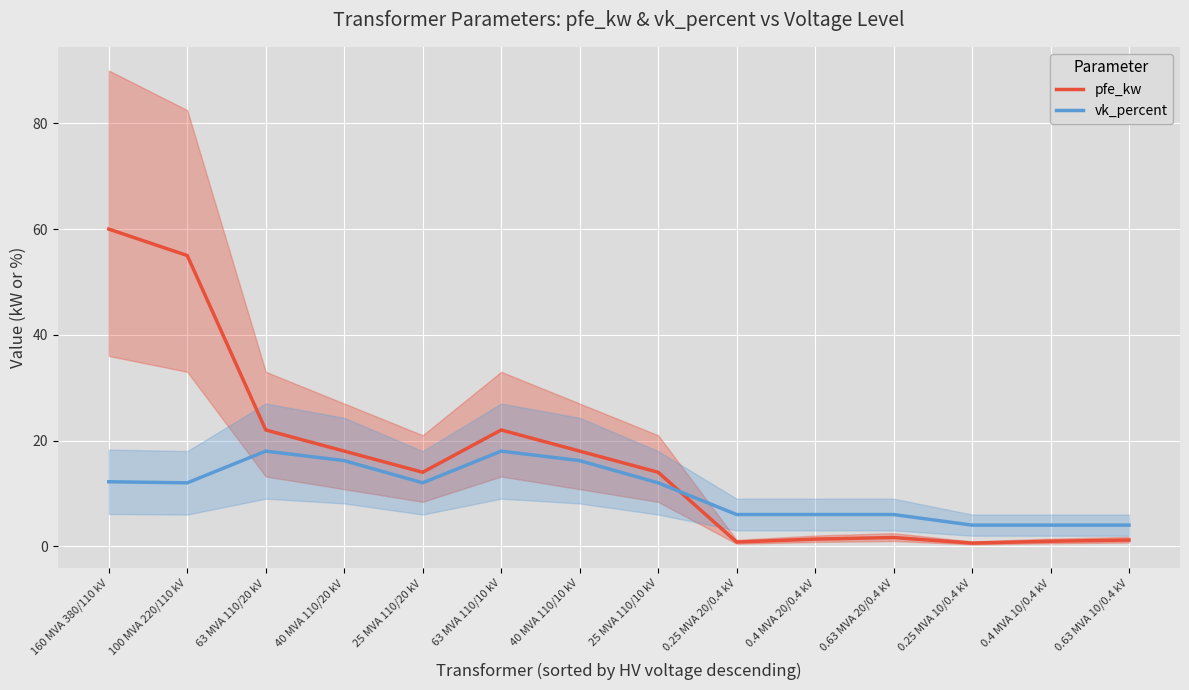

Which series has the largest total across all categories?

pfe_kw